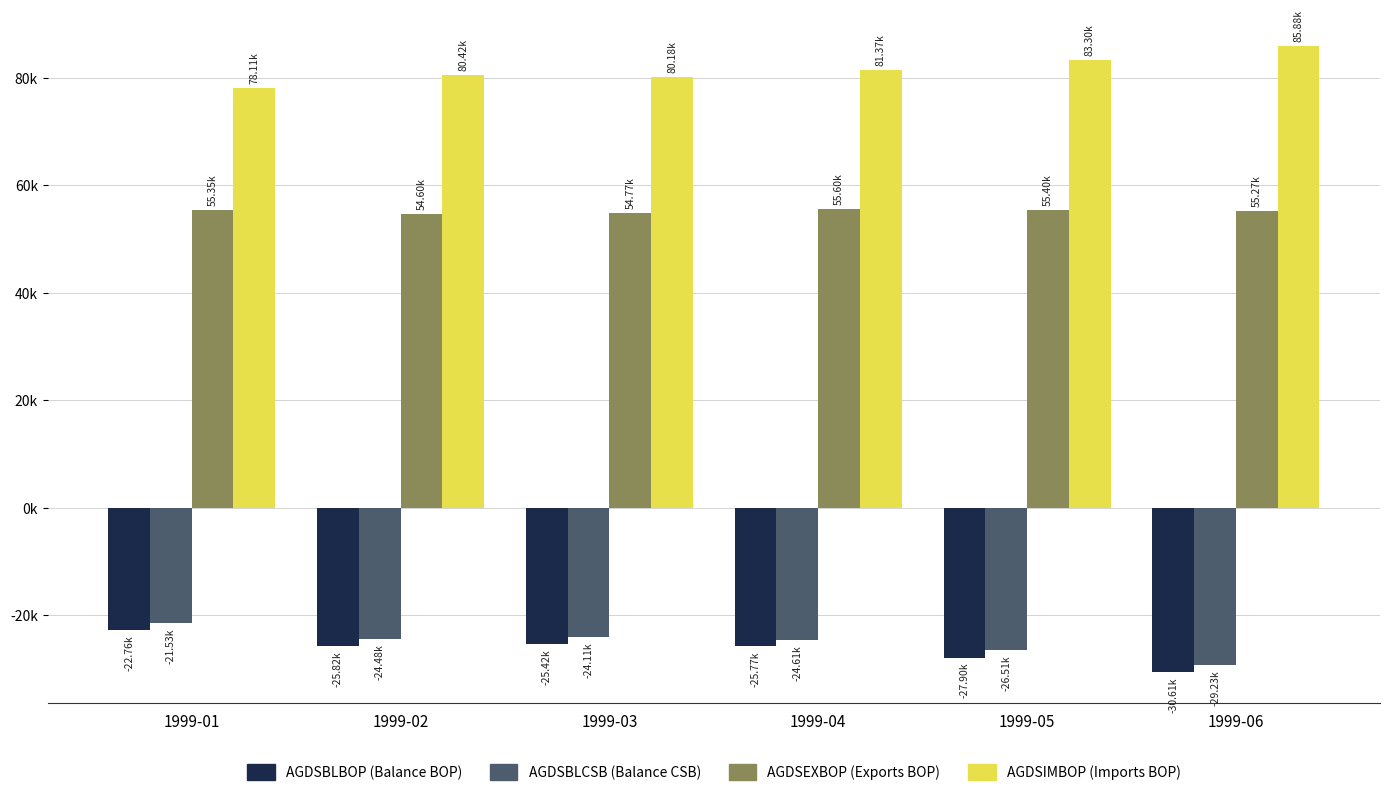

Are the bars grouped side by side (vs. stacked)?

Yes